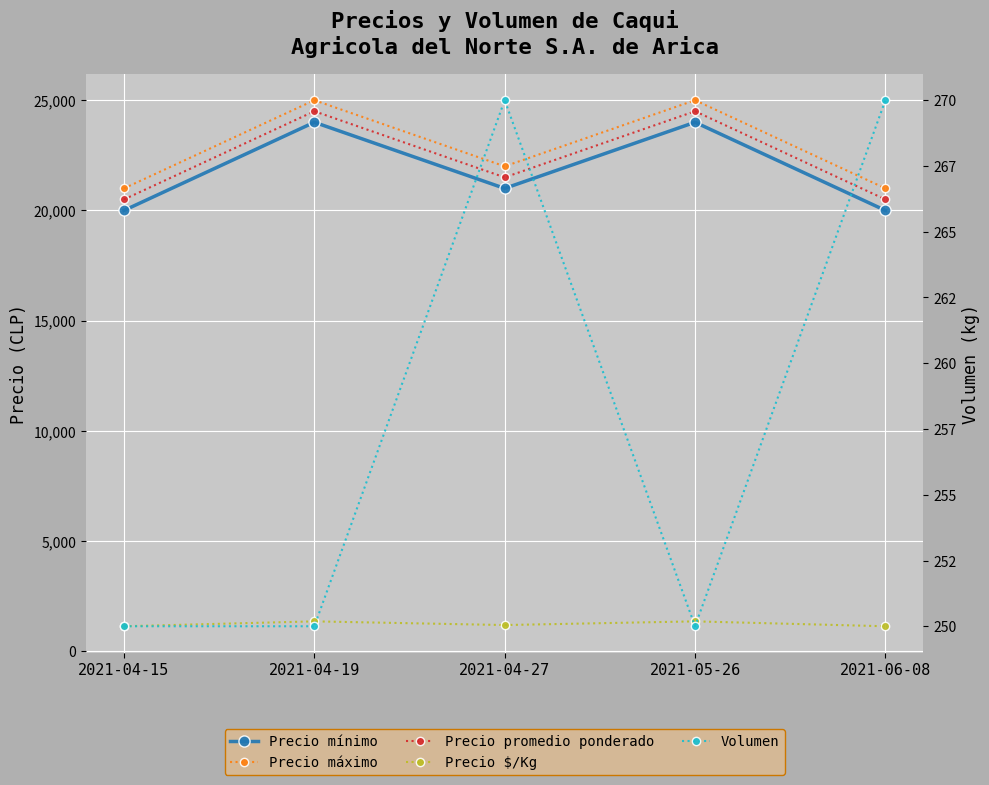

What is the difference between the maximum and second lowest values in the Precio promedio ponderado series?

4000